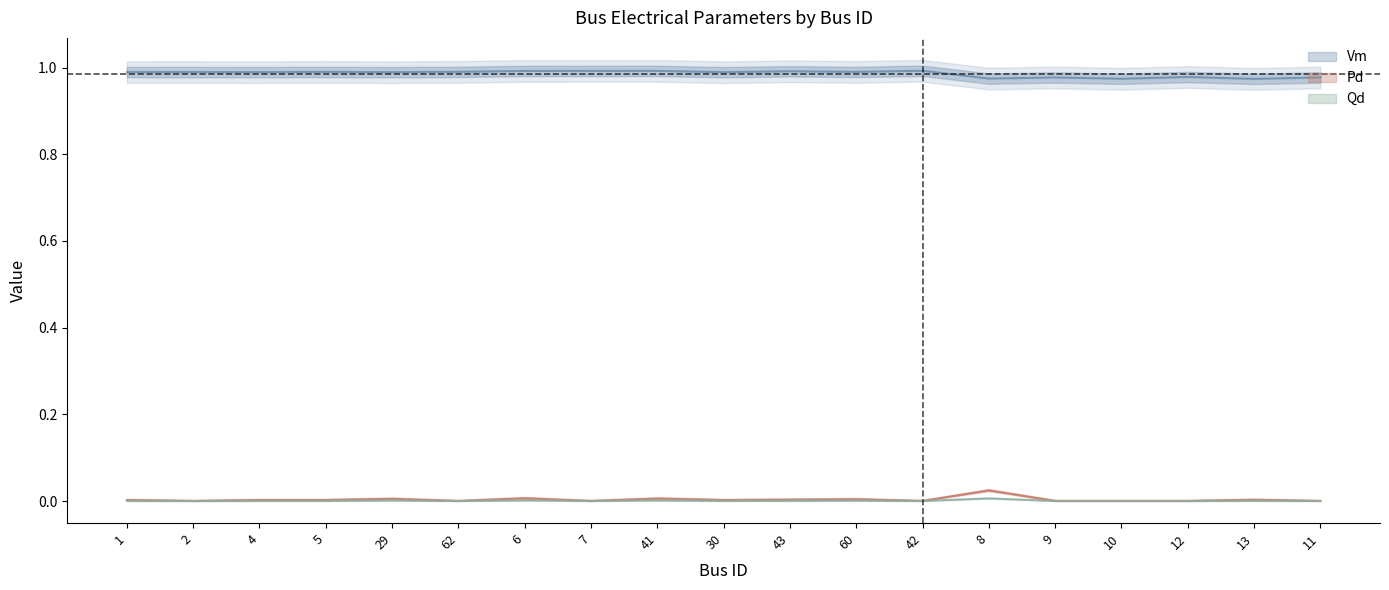

What is the value of the Vm point at the 8th from the left?

1.0